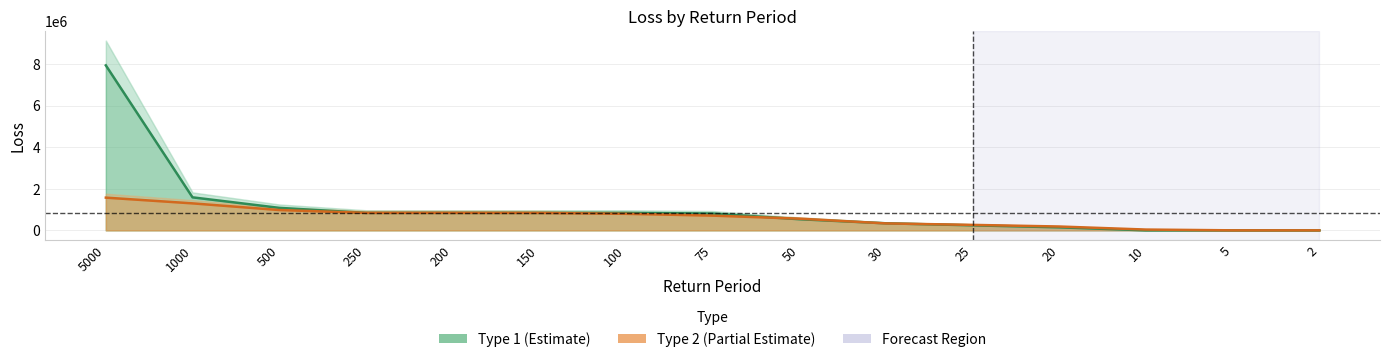

The value of Type 2 at 1000 is 1299116.5. True or false?

True